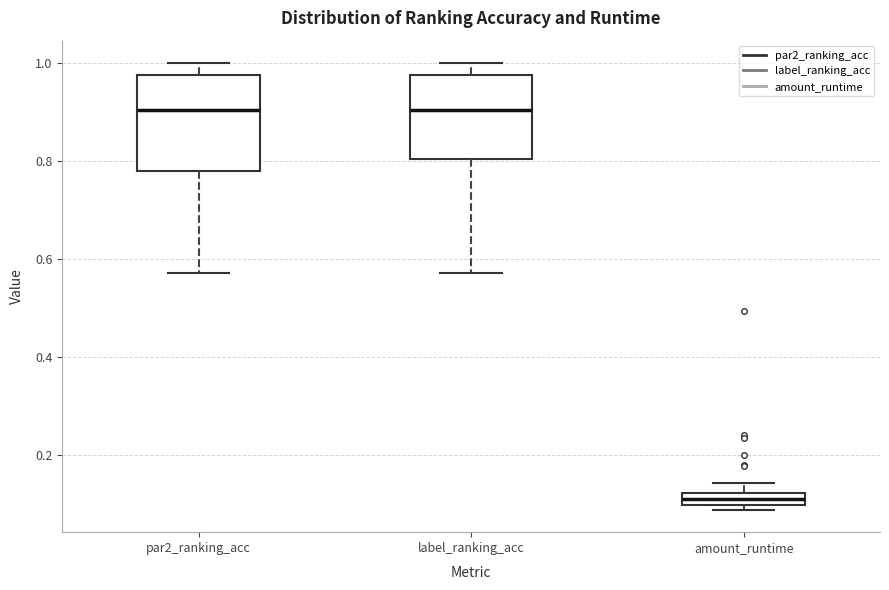

Where does the median line of the box for par2_ranking_acc sit on the y-axis? The values are not printed on the chart, so give them approximately, as read against the axis.

0.90